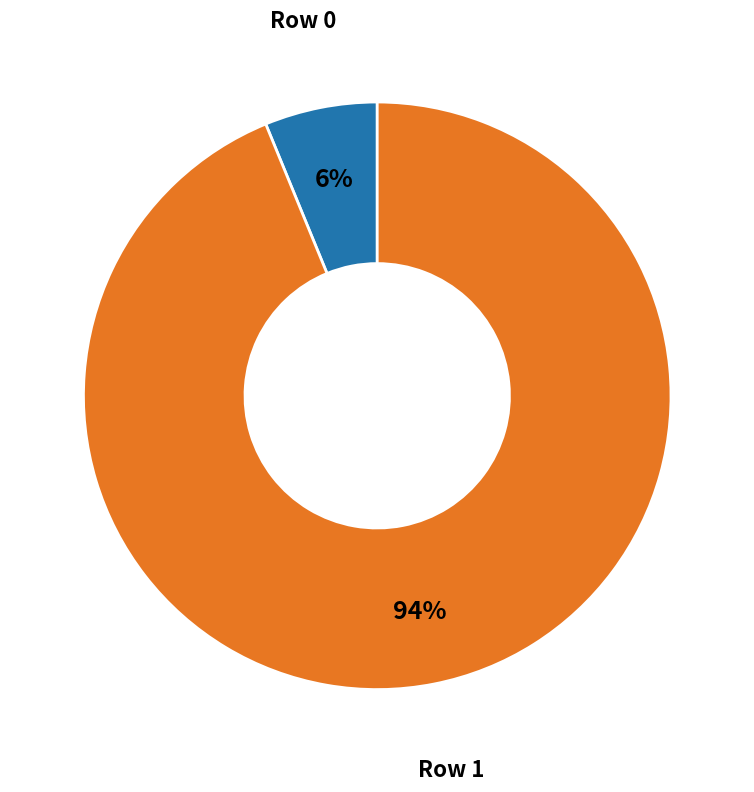

Which has a higher value, Row 0 or Row 1?

Row 1